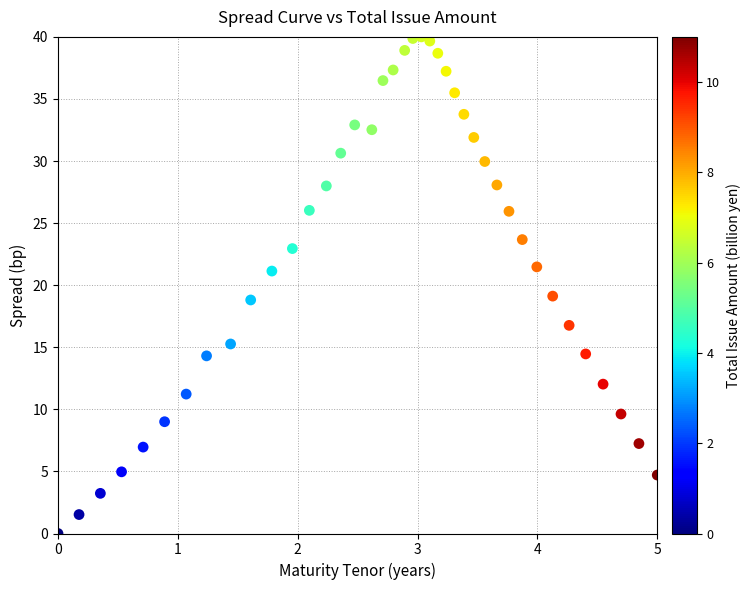

What is the range of Y values (max minus min)?

40.0